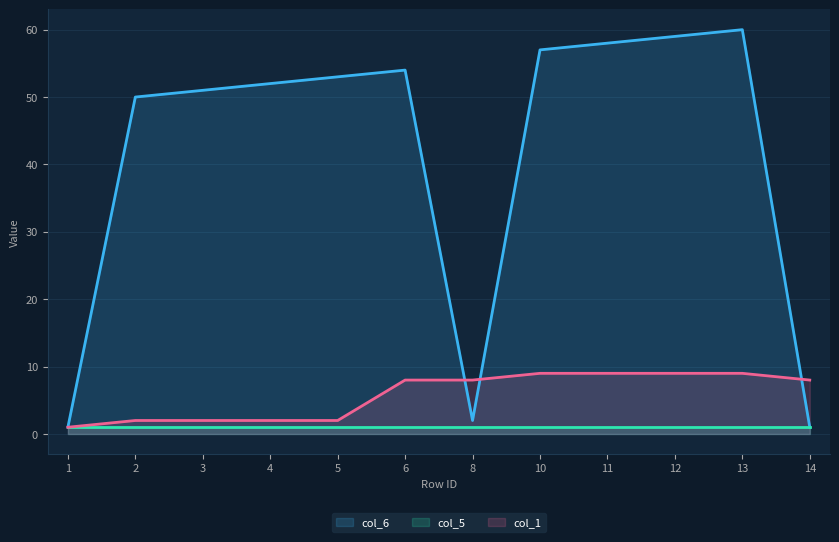

Which series changed the most between 1 and 12?

col_6